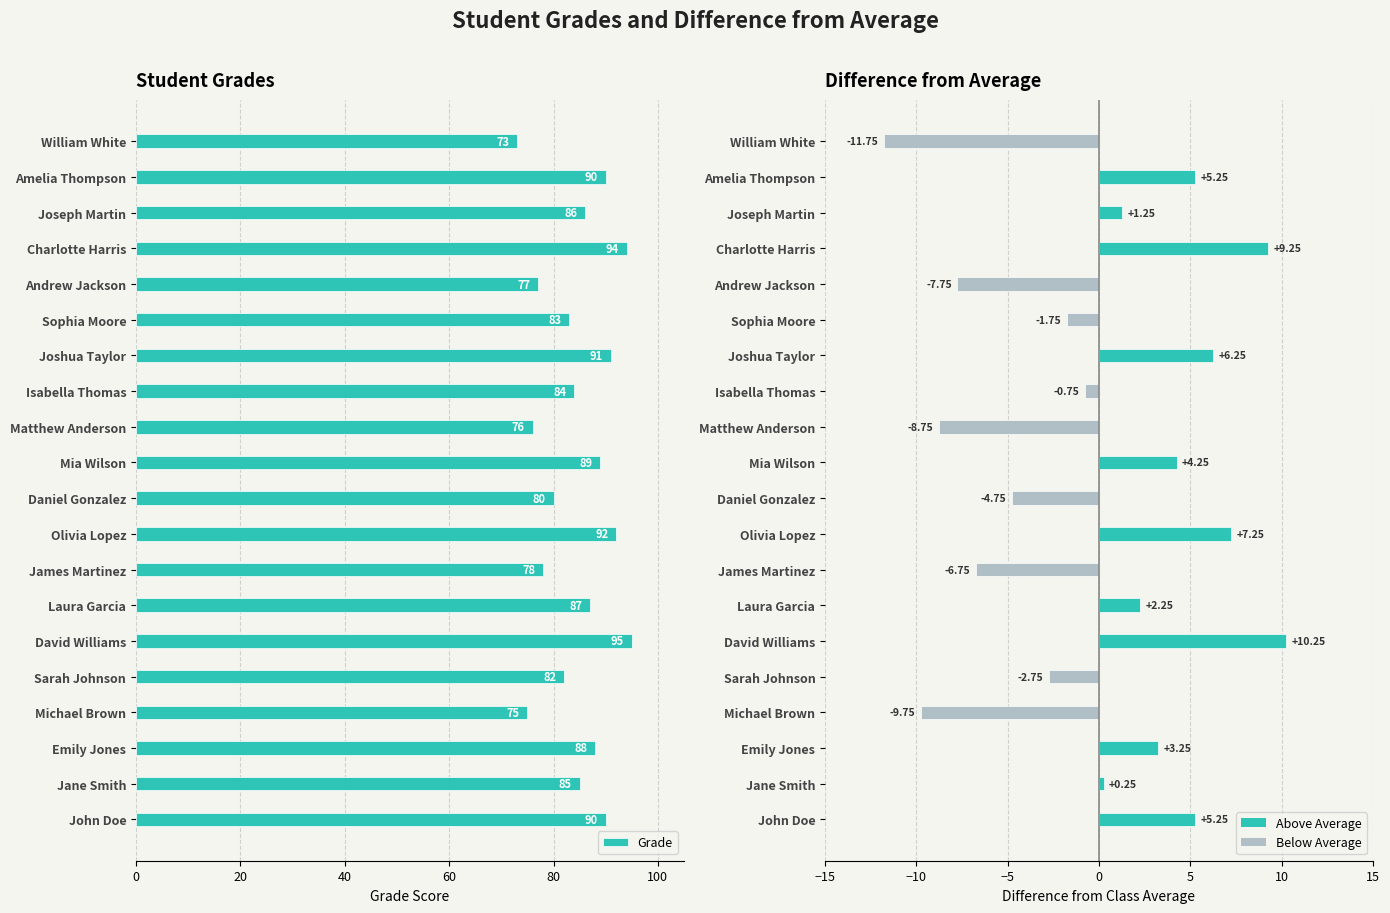

Between Amelia Thompson and Andrew Jackson, which is larger?

Amelia Thompson